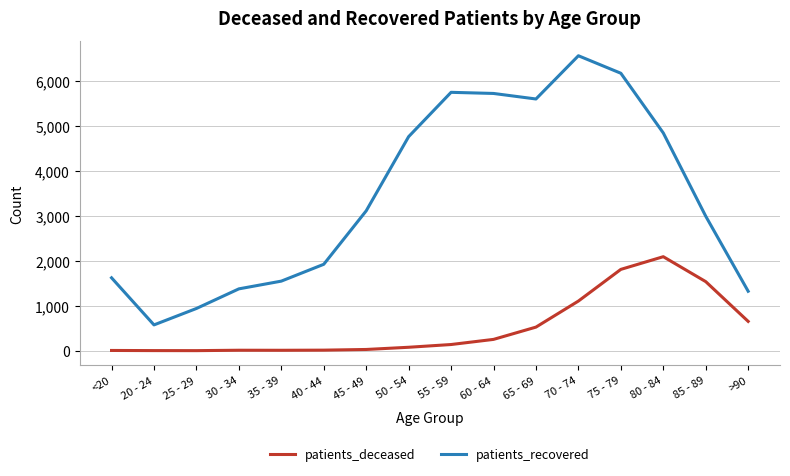

Which series has the largest range (max minus min)?

patients_recovered